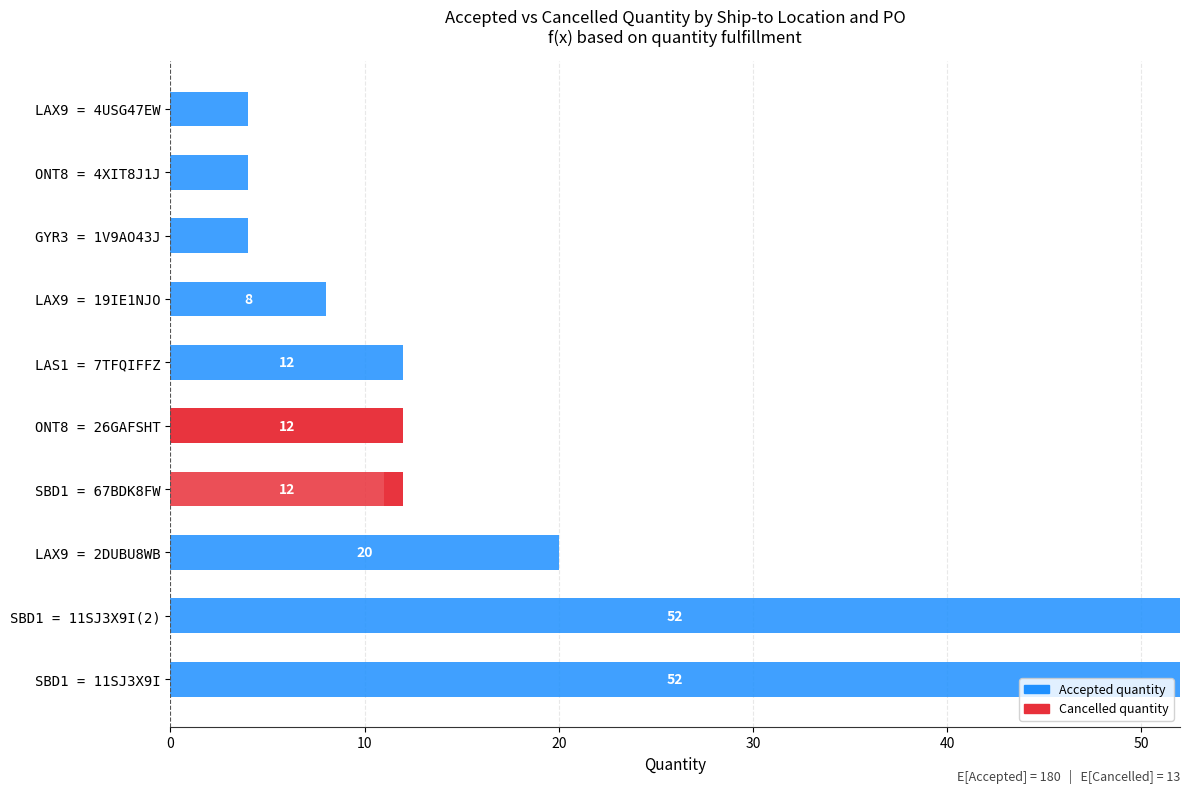

How many series are shown in this chart?

2